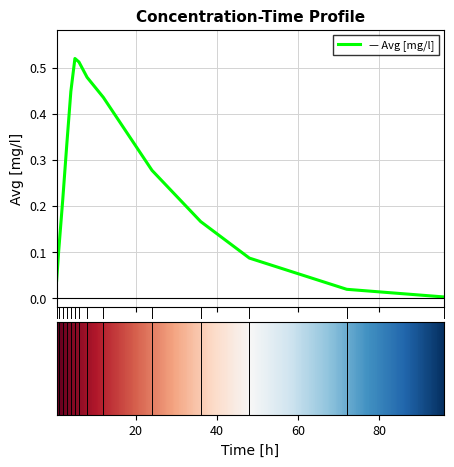

What is the difference between the maximum and minimum values?

0.5